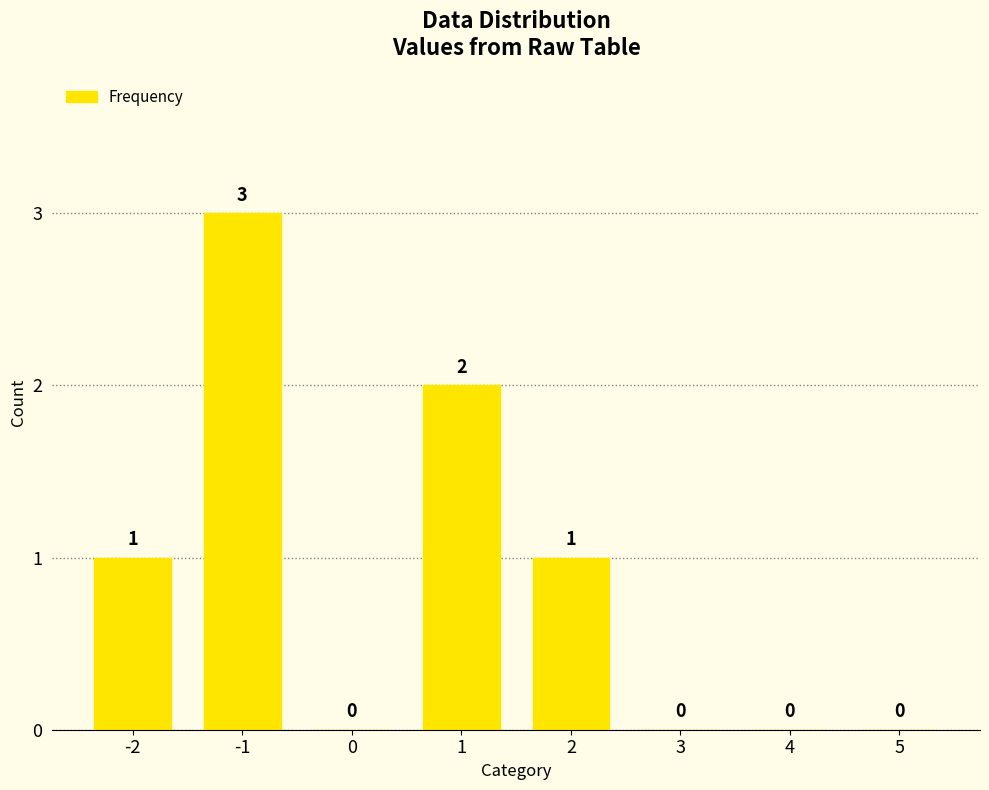

What is the sum of all values?

7